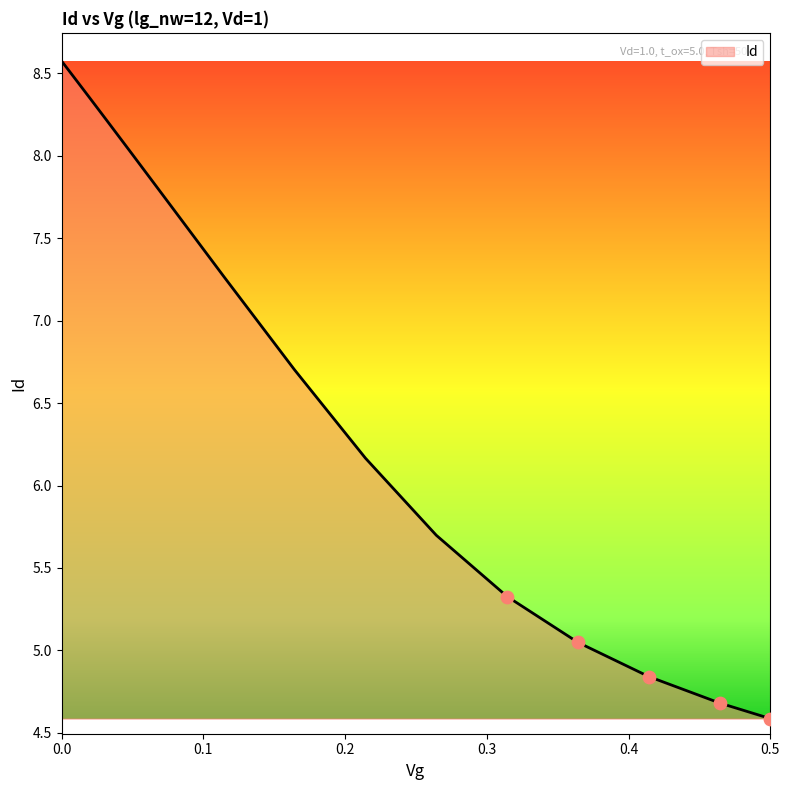

What is the maximum value shown in the chart?

8.6